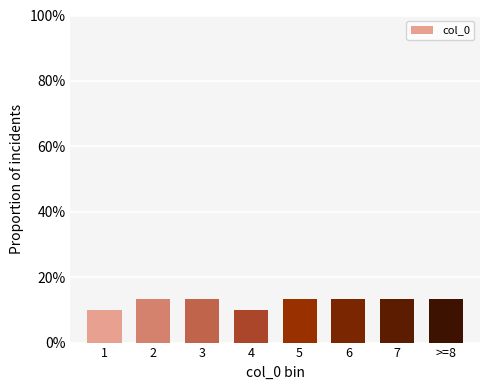

Are the bars horizontal?

No